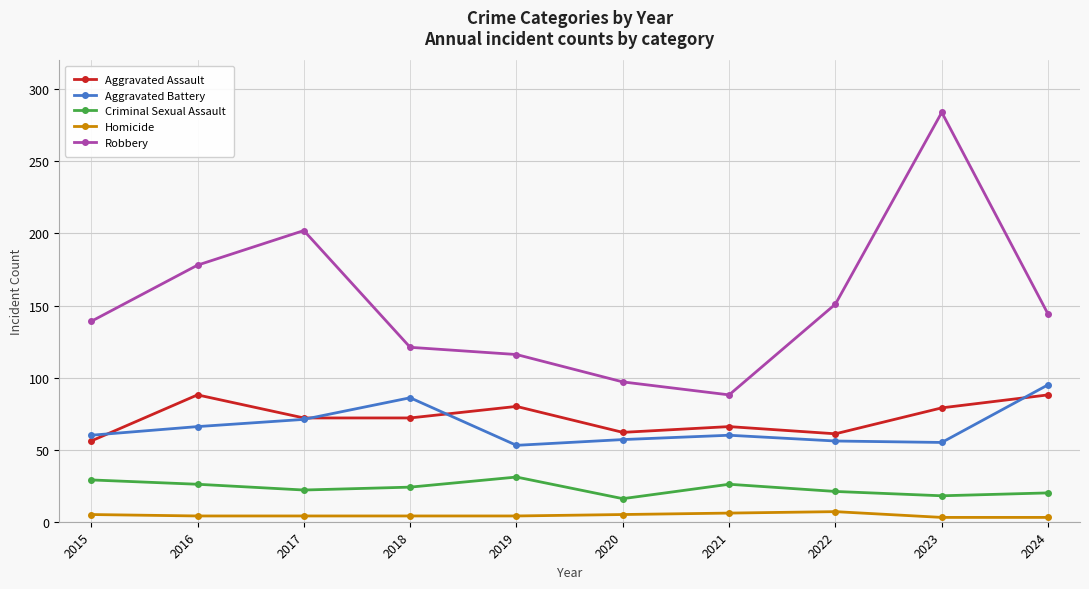

What is the greatest value displayed?

284